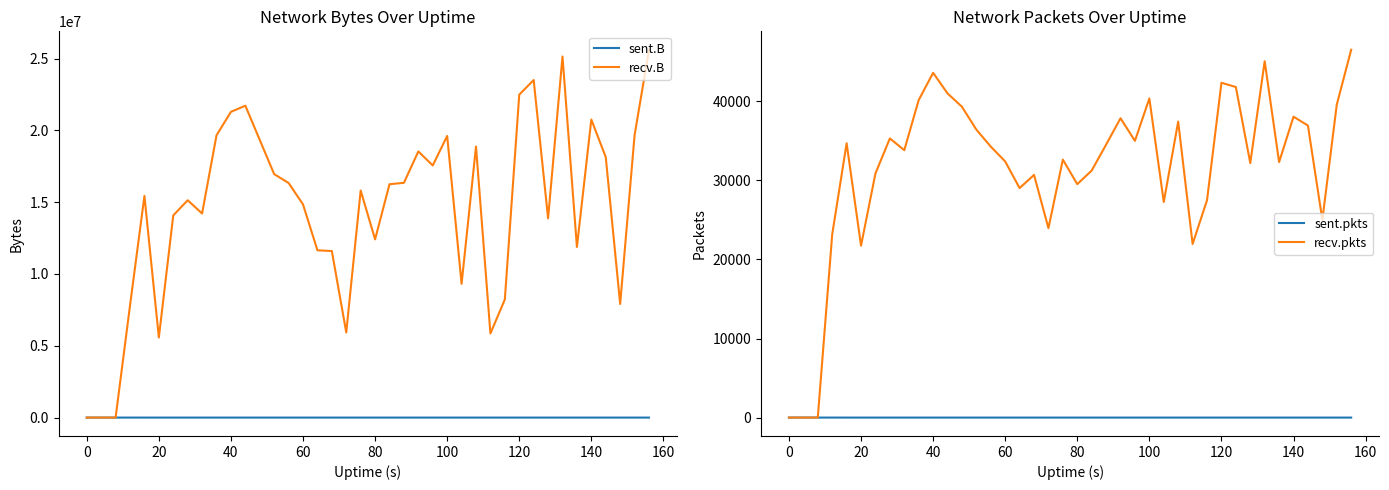

True or false: sent.pkts and sent.B cross at least once.

False